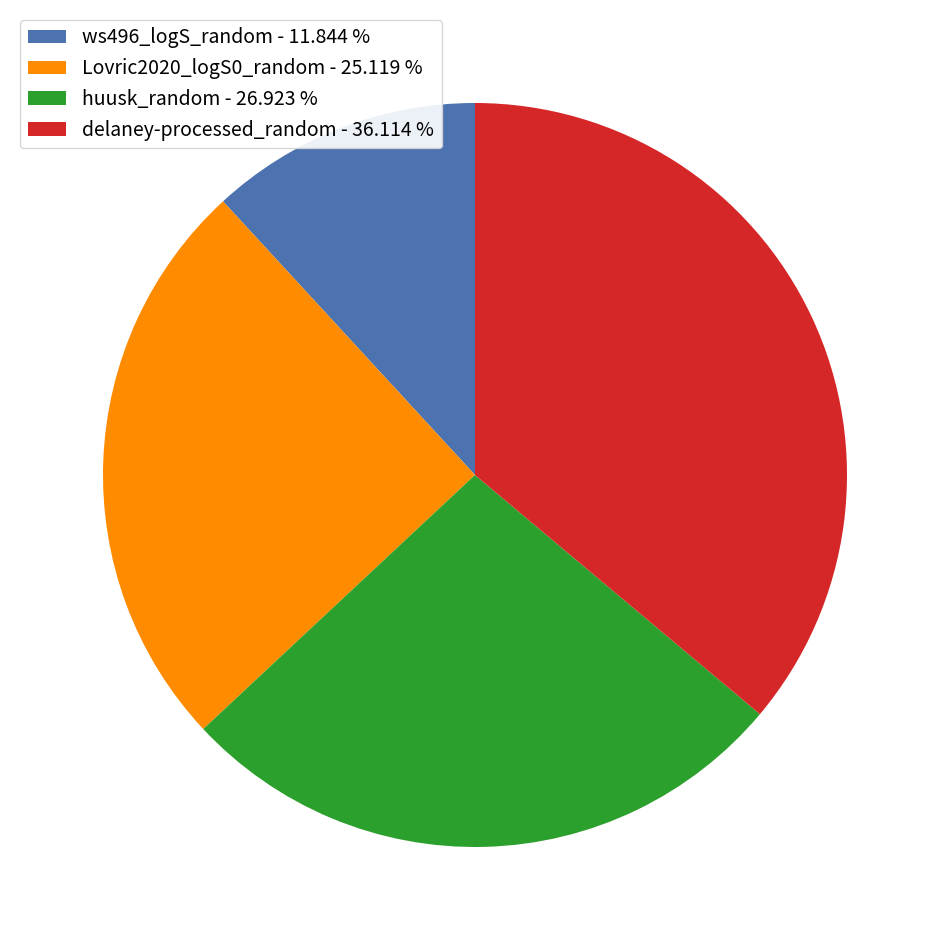

Does delaney-processed_random account for over 50% of the chart?

No